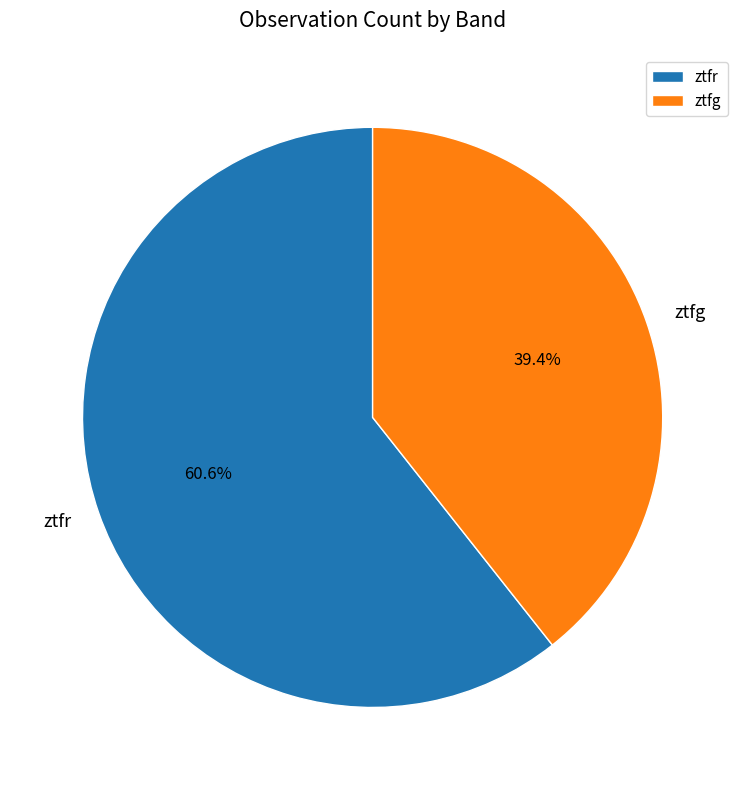

Which slice is the largest?

ztfr